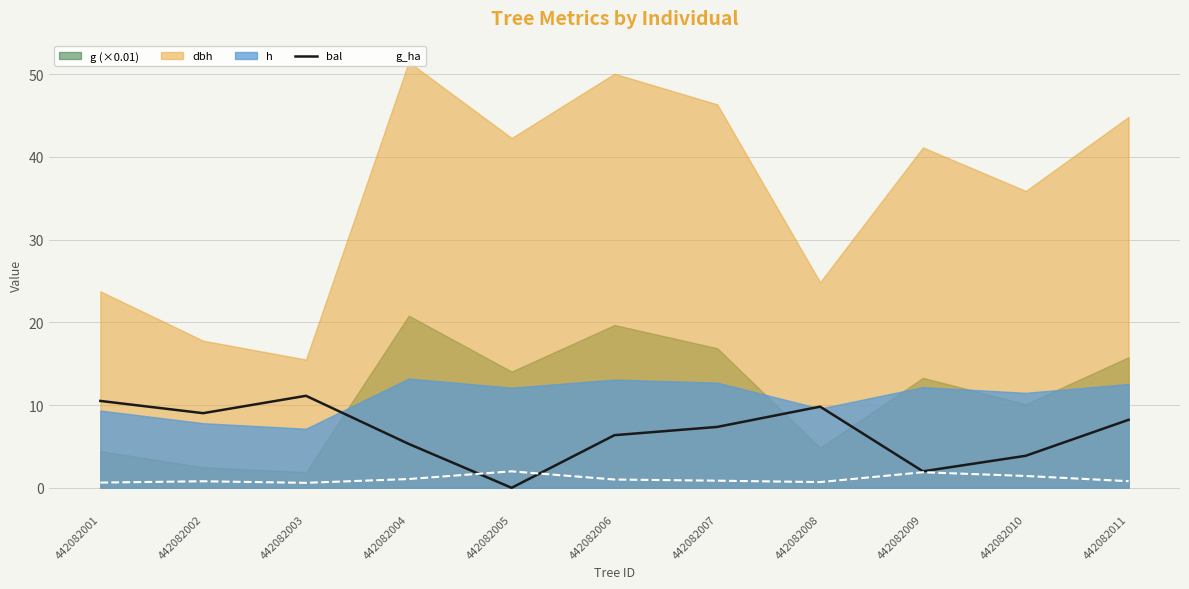

True or false: bal and g_ha cross at least once.

True